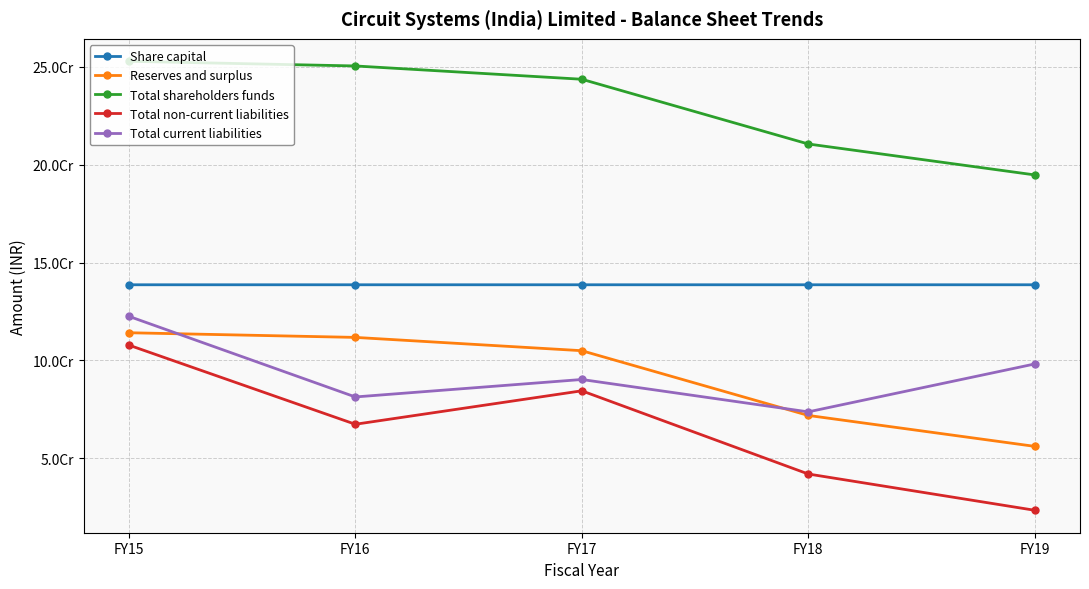

What are all the series names shown in the legend?

Share capital, Reserves and surplus, Total shareholders funds, Total non-current liabilities, Total current liabilities